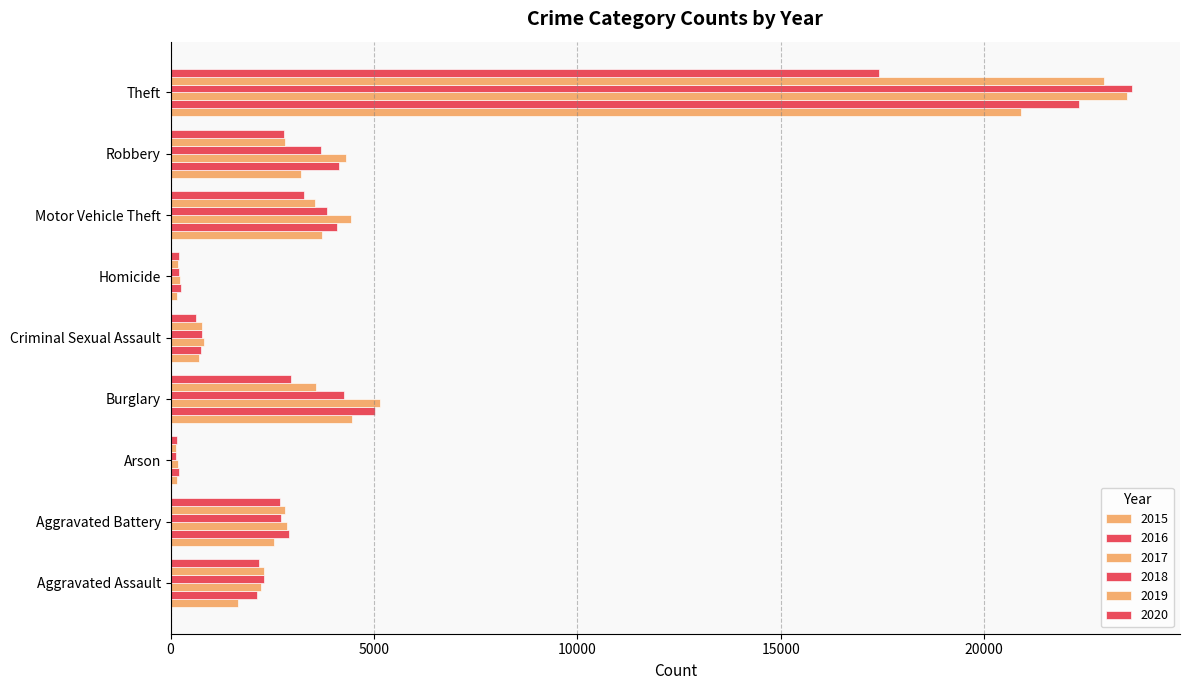

Count the number of categories in the chart.

9